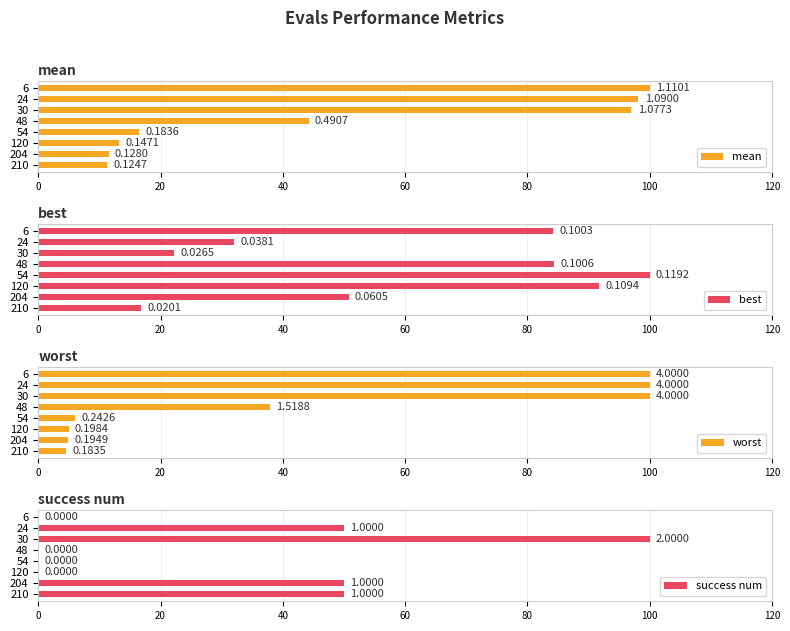

What is the sum of the success num values at 24 and 6?

50.1